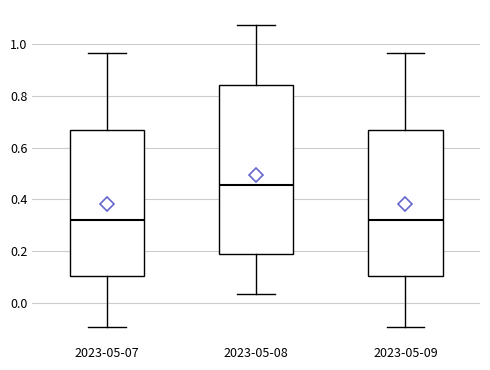

Reading left to right, transcribe this box plot: for each box, give where its median line is, the range the box spans, and where its two whiskers end, as read against the y-axis. The values are not printed on the chart, so give them approximately, as read against the axis.

2023-05-07: median 0.32, box 0.10 to 0.66, whiskers -0.10 to 0.96
2023-05-08: median 0.46, box 0.18 to 0.84, whiskers 0.04 to 1.08
2023-05-09: median 0.32, box 0.10 to 0.66, whiskers -0.10 to 0.96